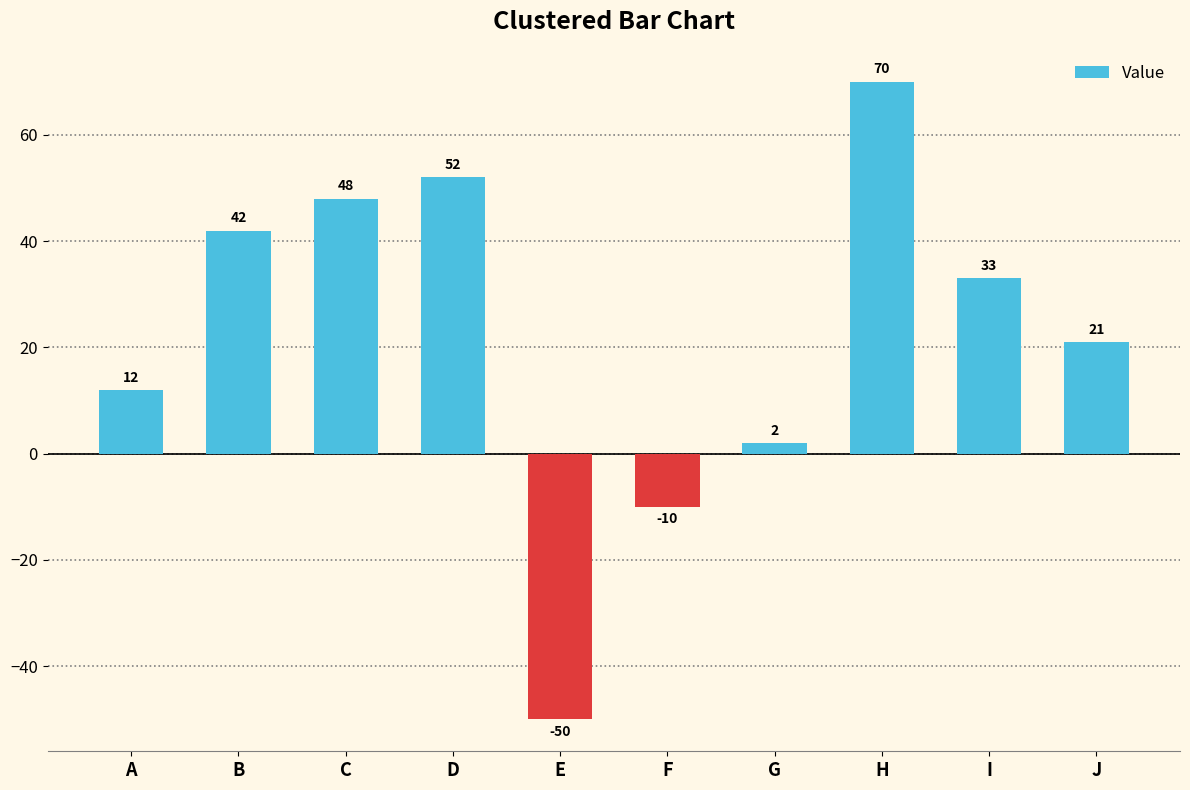

Which has a higher value, J or G?

J